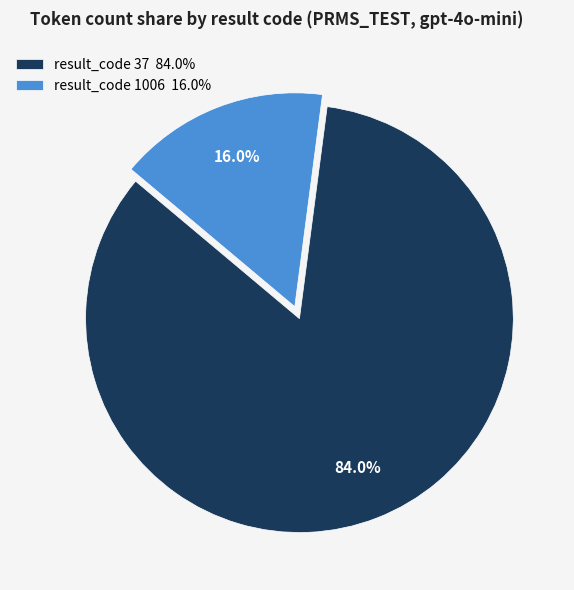

Which category has the biggest portion of the pie?

result_code 37 84.0%